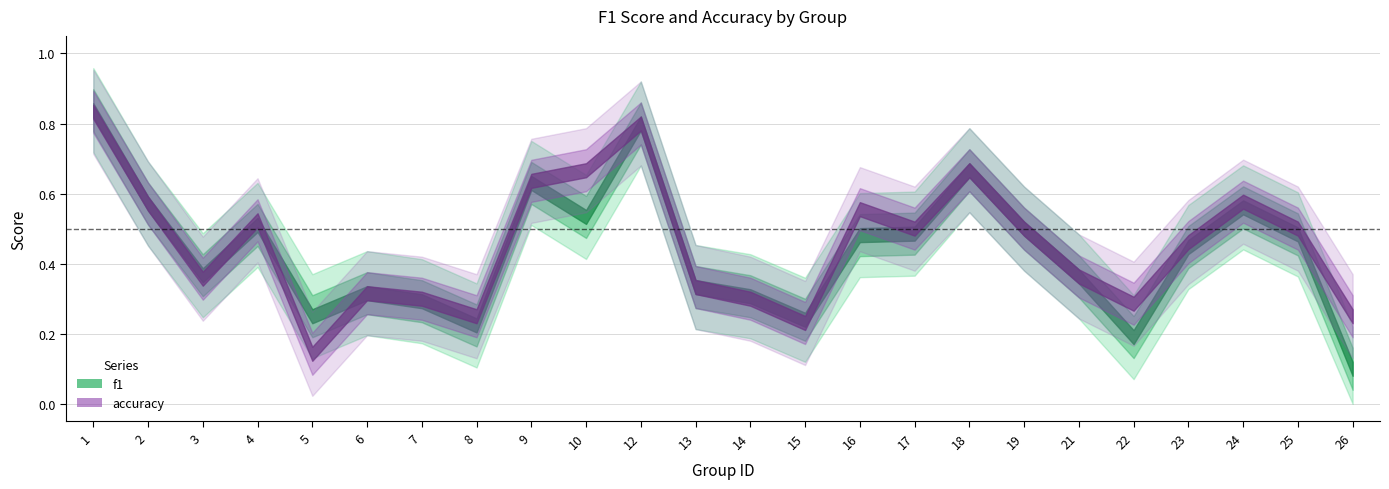

Which series changed the most between 6 and 14?

accuracy